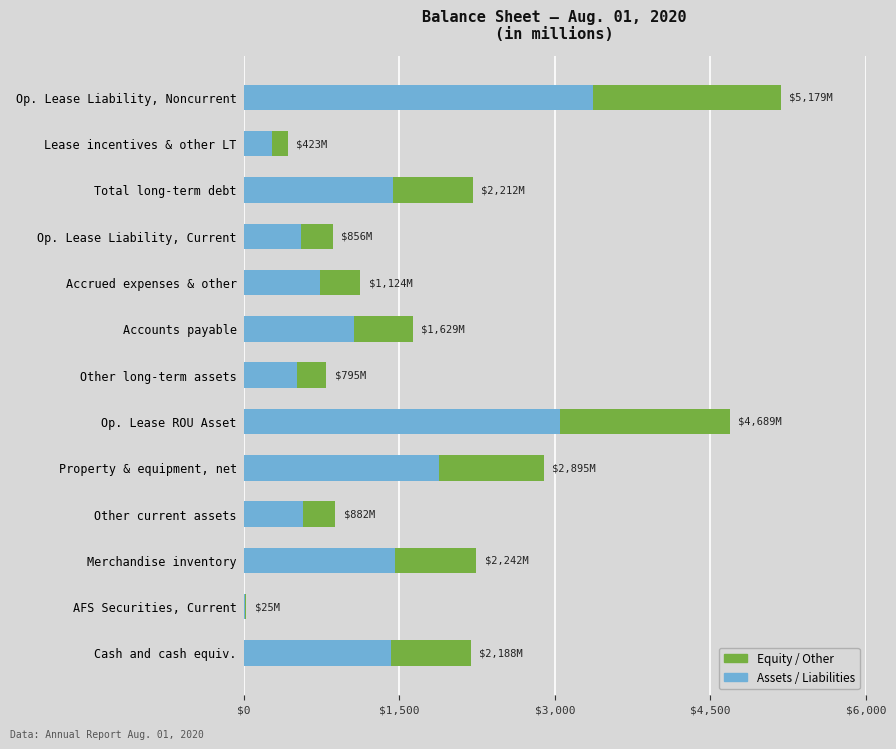

What is the sum of all Assets / Liabilities values?

16340